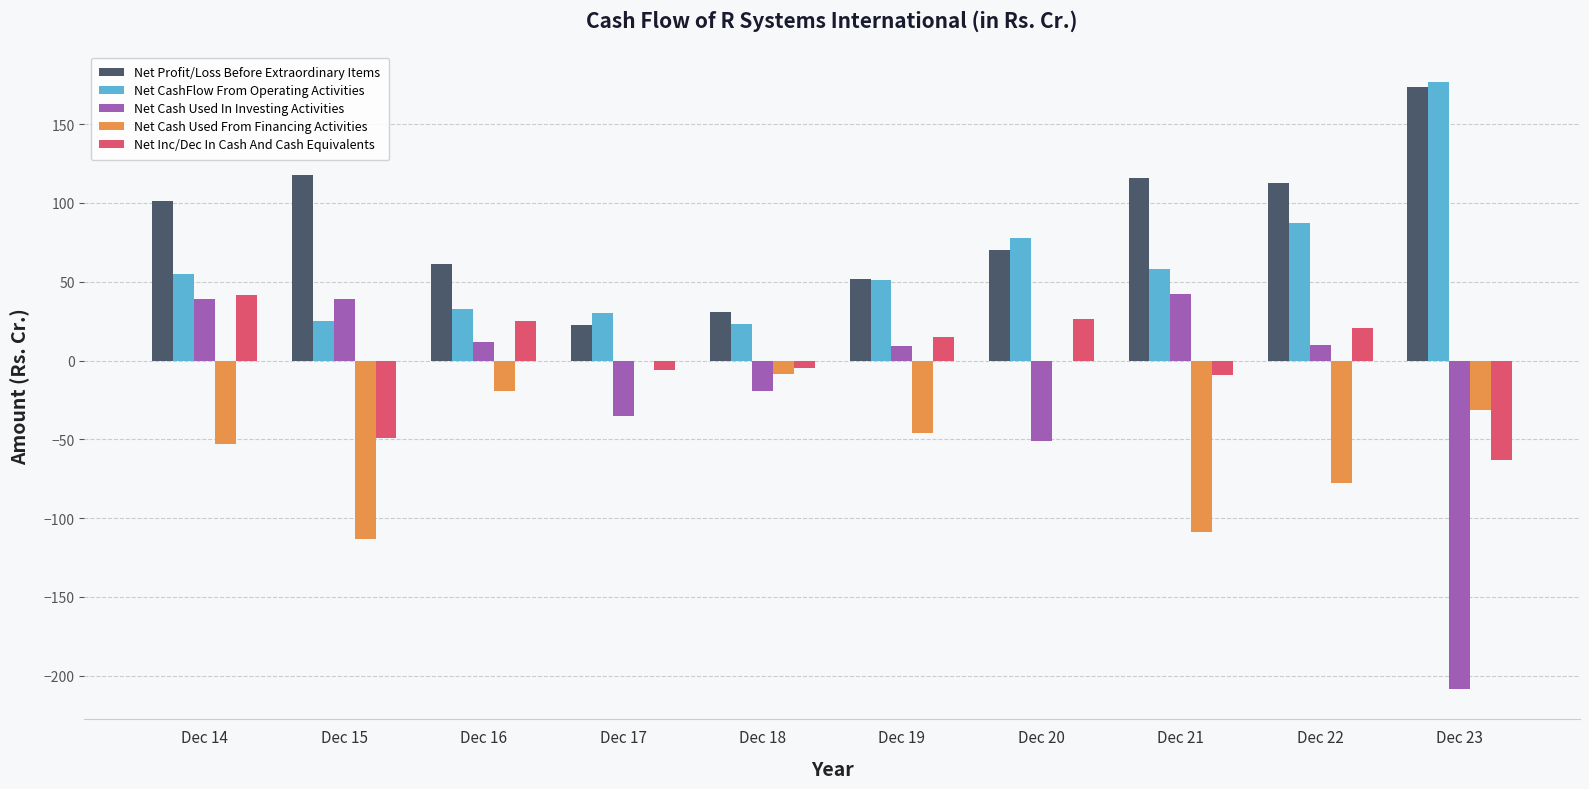

Is the value of Net Cash Used In Investing Activities at Dec 23 greater than the value of Net Profit/Loss Before Extraordinary Items at Dec 18?

No